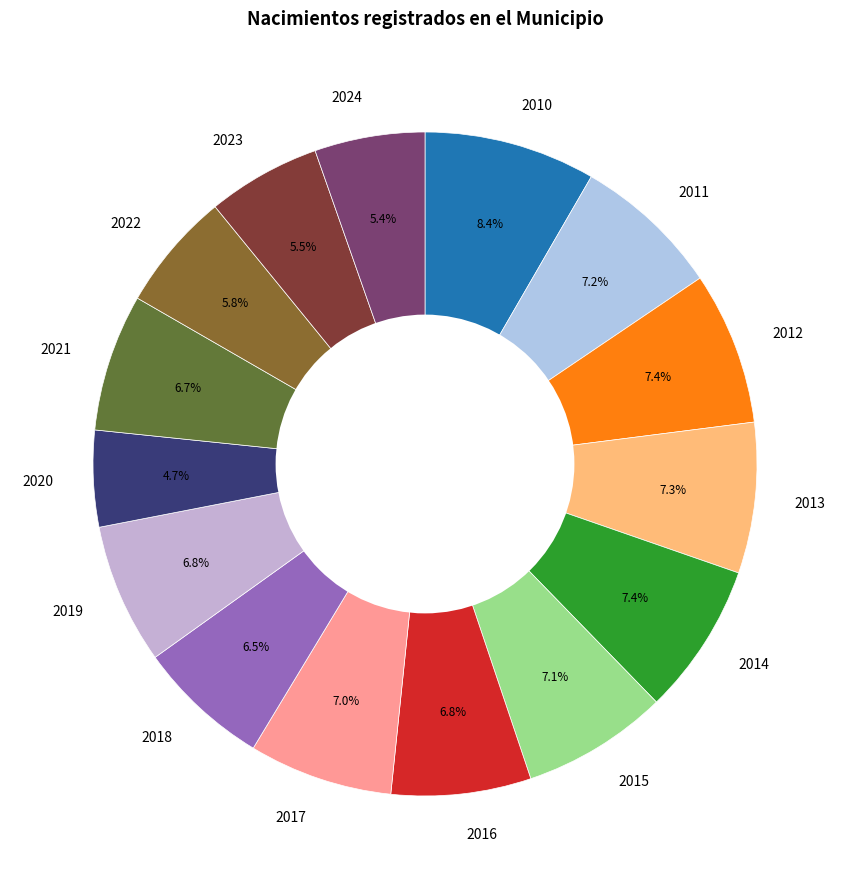

To the nearest percent, what percentage of the pie is 2013?

7%